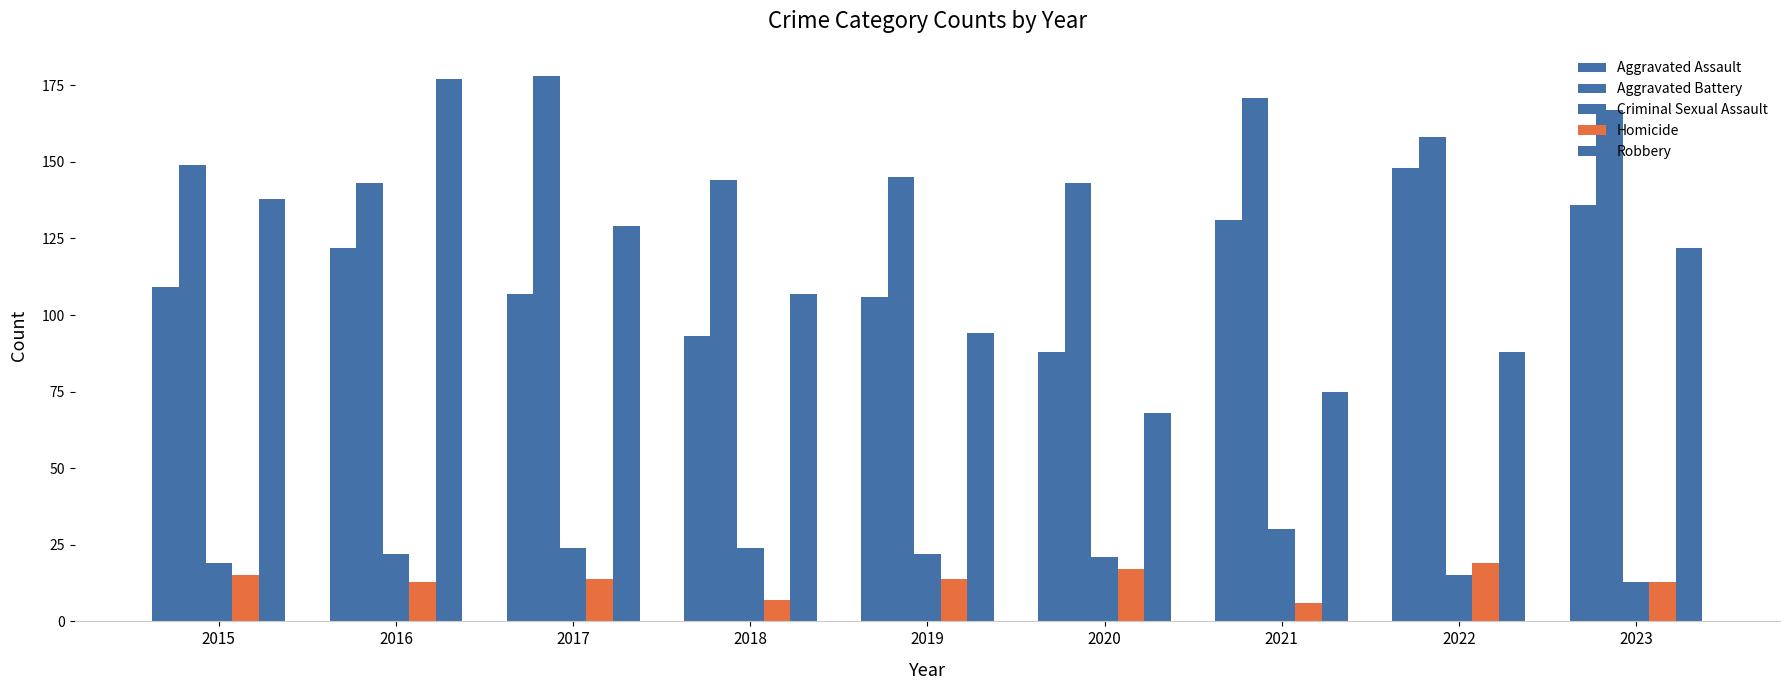

Is it true that Criminal Sexual Assault equals 24 at 2018?

True